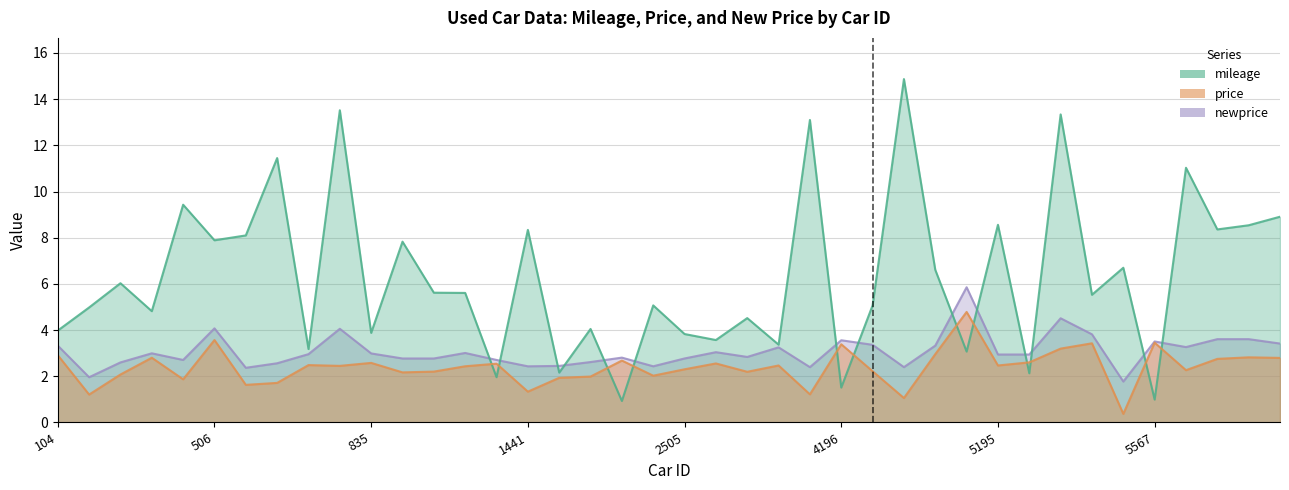

What is the spread (max minus min) of values at 5567?

2.5